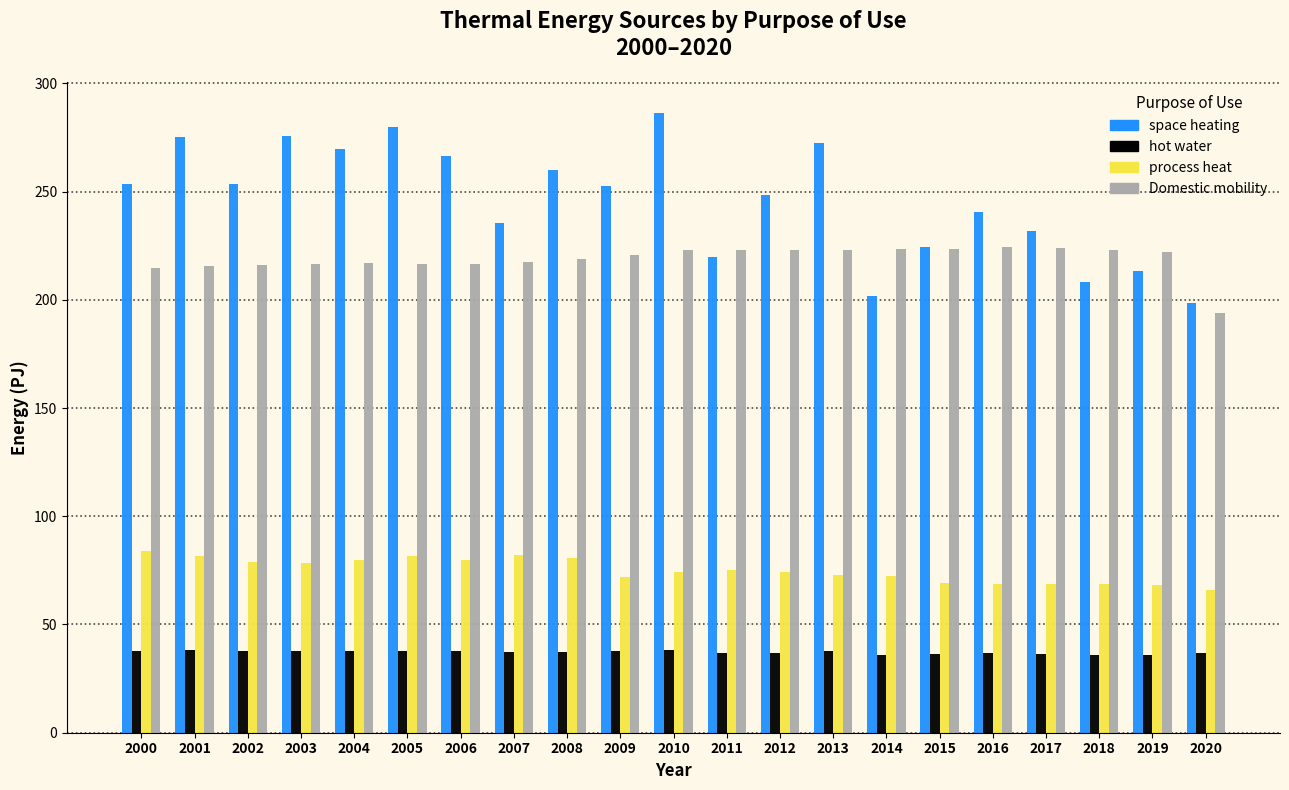

The Domestic mobility series shows 296.5 at 2010. True or false?

False